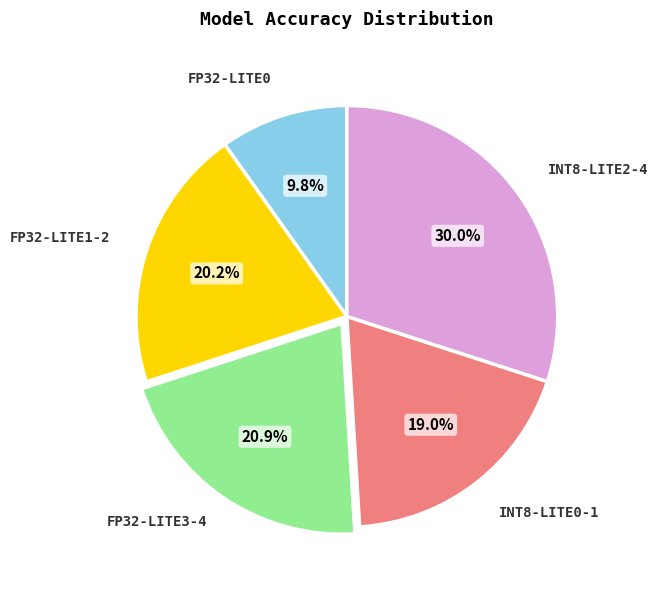

Is there a majority slice in this chart?

No